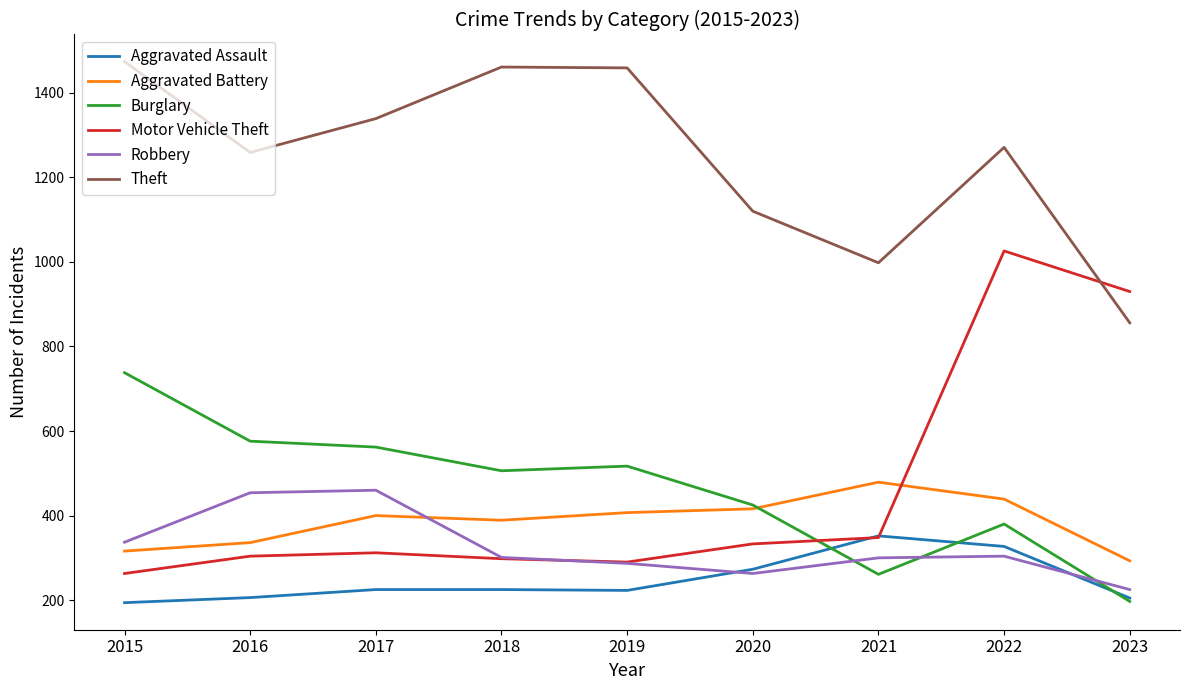

Where is Theft nearest to the value 1165?

2020